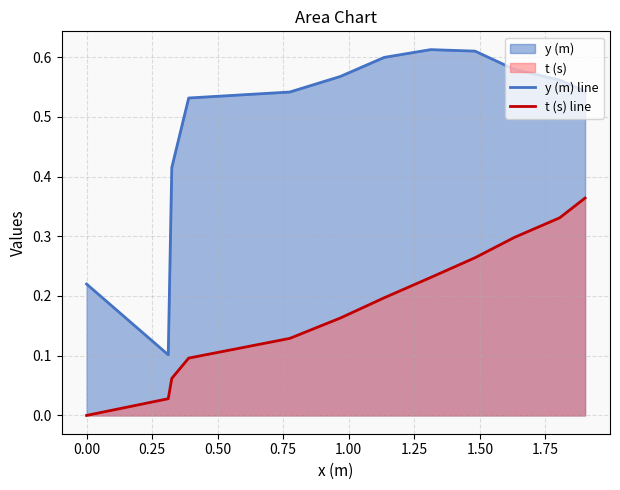

Which series has the largest range (max minus min)?

y (m) line